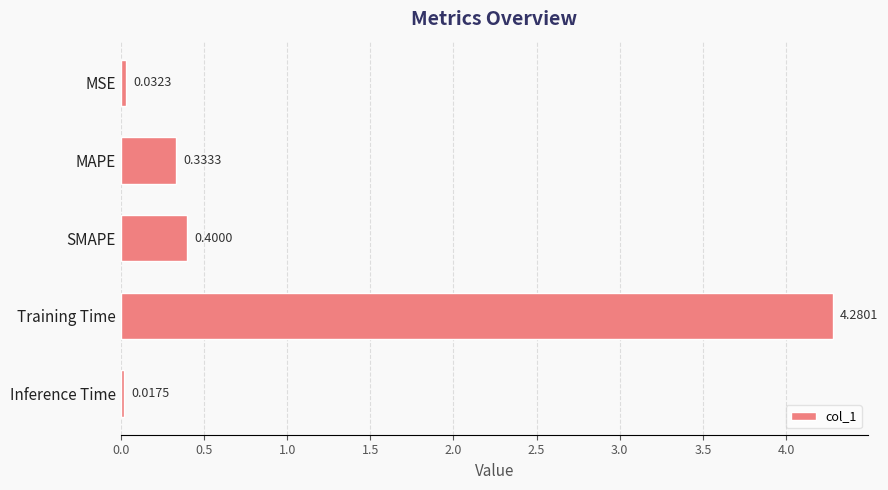

What is the change in value from MAPE to SMAPE?

+0.1